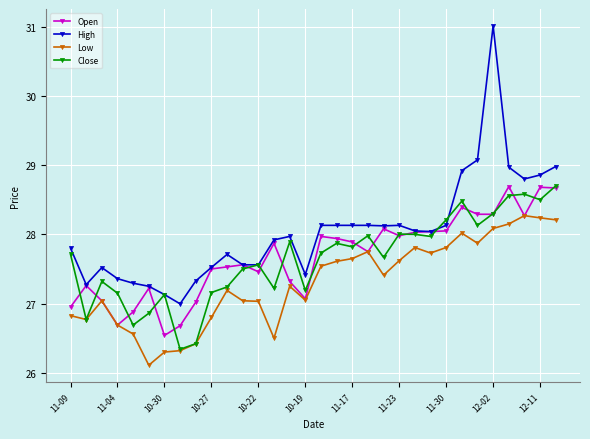

Which series has the largest range (max minus min)?

High